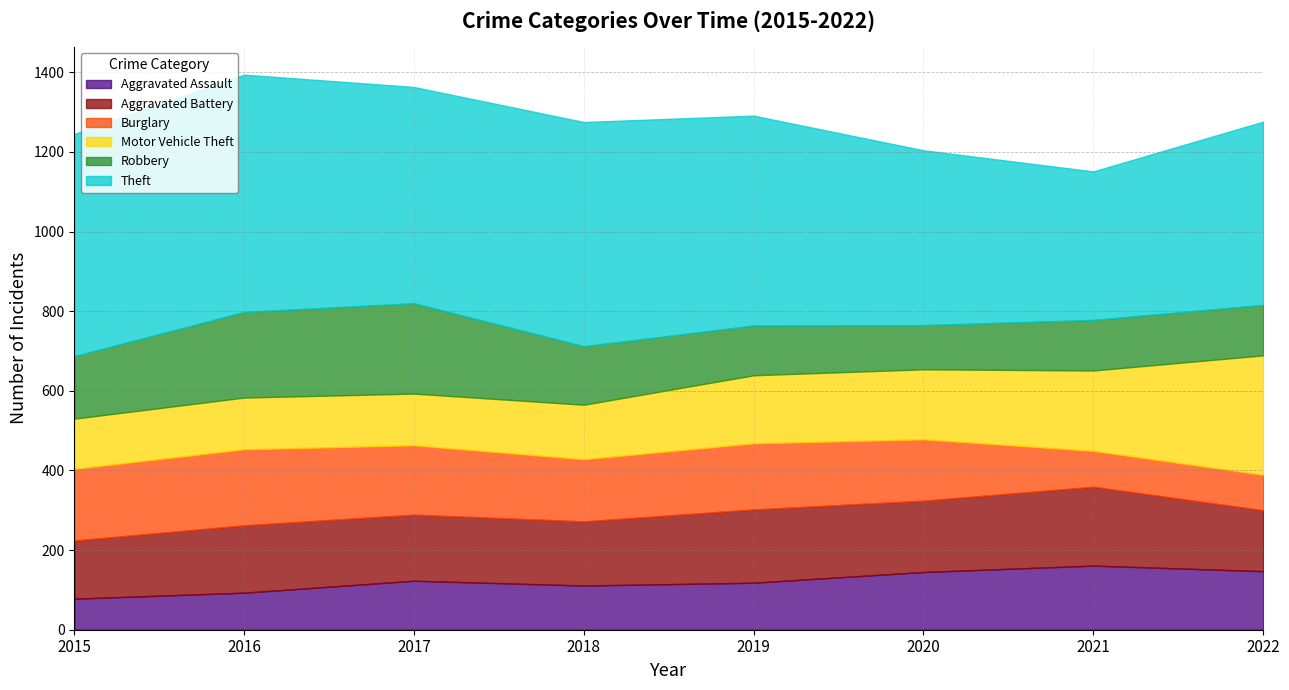

What is the greatest value displayed?

596